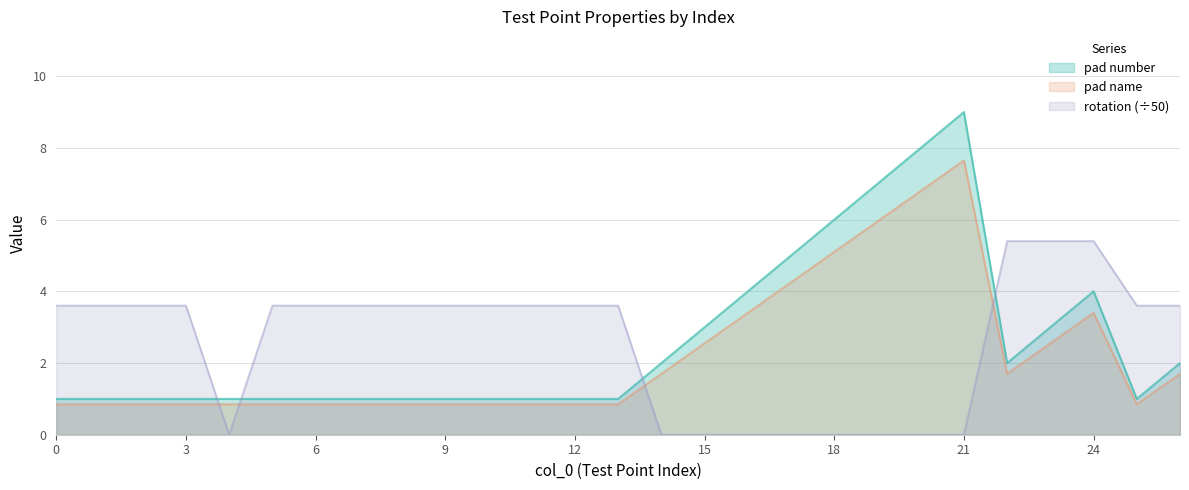

What is the value of the pad name point at the 12th from the left?

0.8